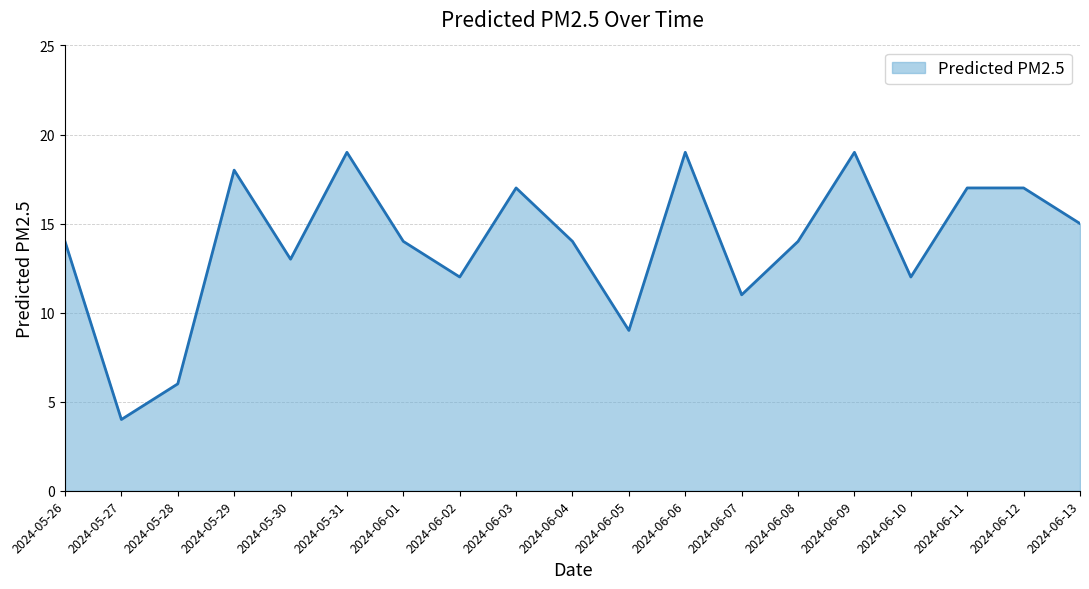

Reading left to right, what are all the values shown in this chart?

14	4	6	18	13	19	14	12	17	14	9	19	11	14	19	12	17	17	15